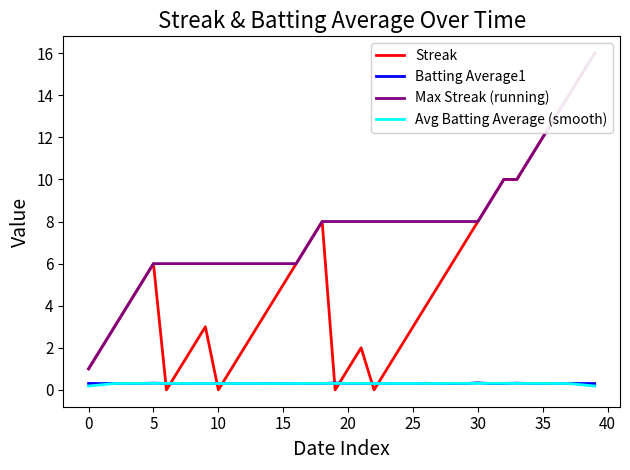

At which label does Max Streak (running) first exceed 8?

31